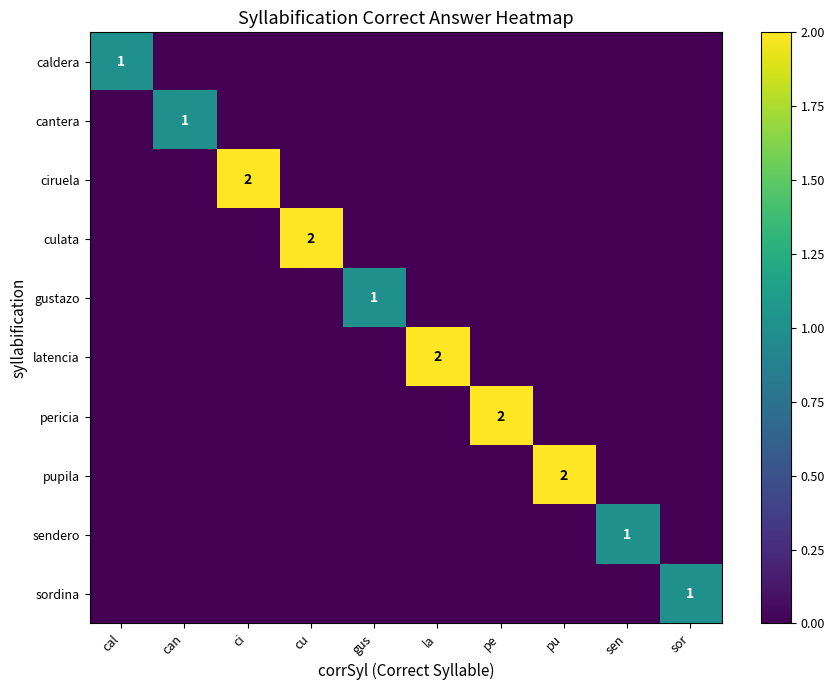

What is the total value across all series at gus?

1